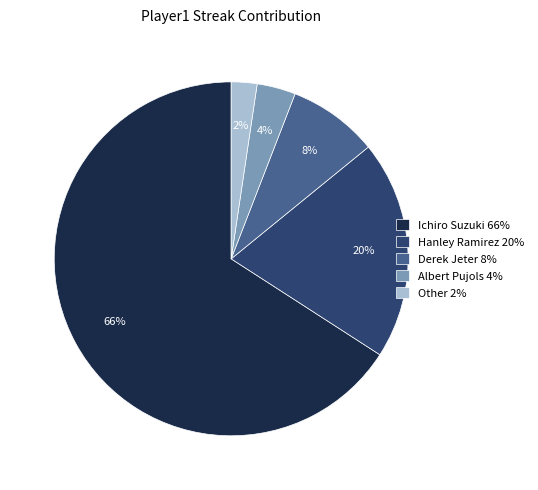

To the nearest percent, what percentage of the pie is Derek Jeter?

8%